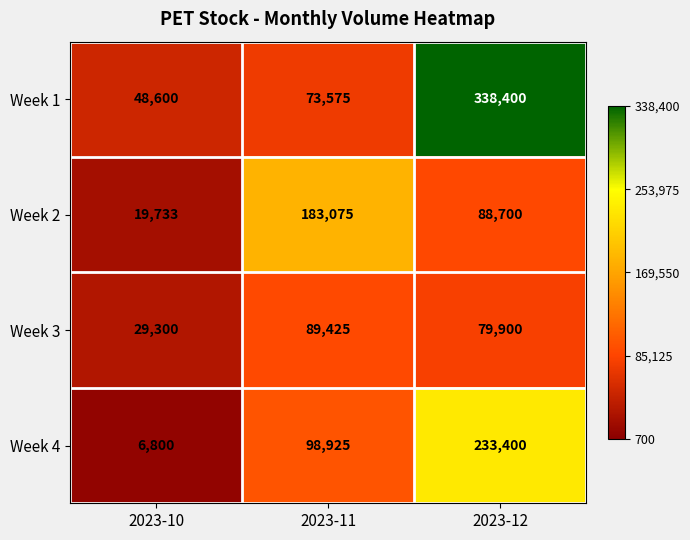

Between 2023-11 and 2023-12, which series saw the biggest shift?

Week 1